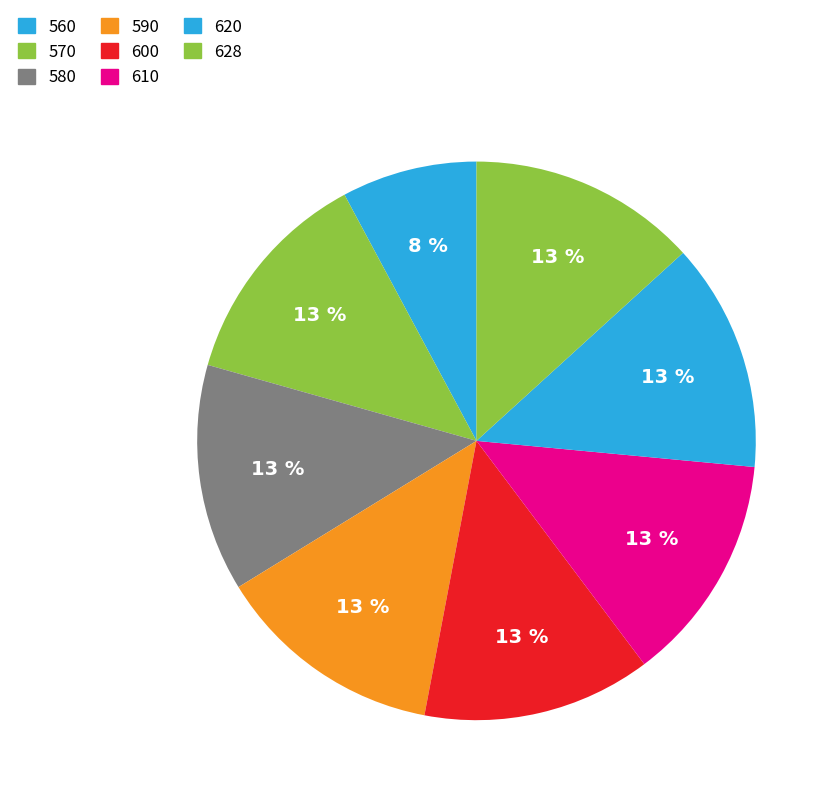

Count the number of slices in the pie.

8